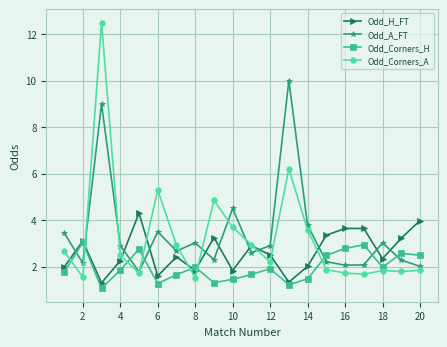

How many interior local valleys does the Odd_A_FT series have?

6